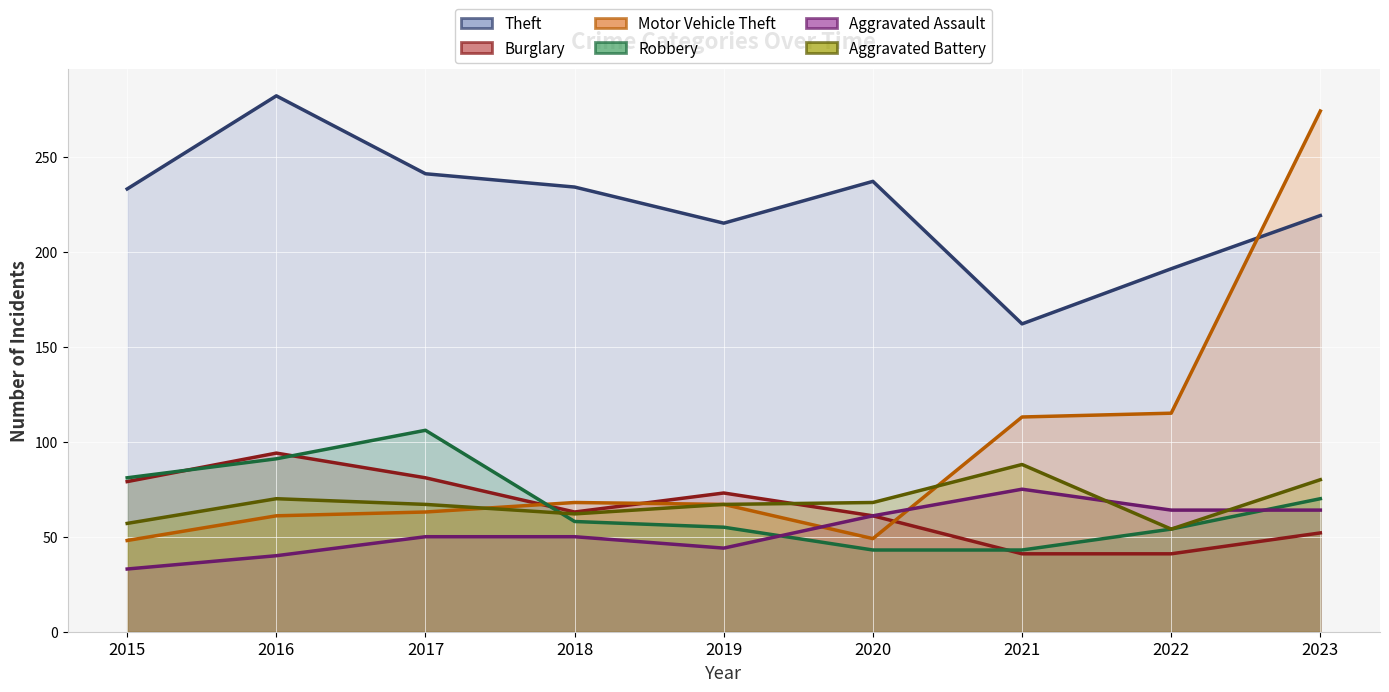

What is the sum of all Robbery values?

601